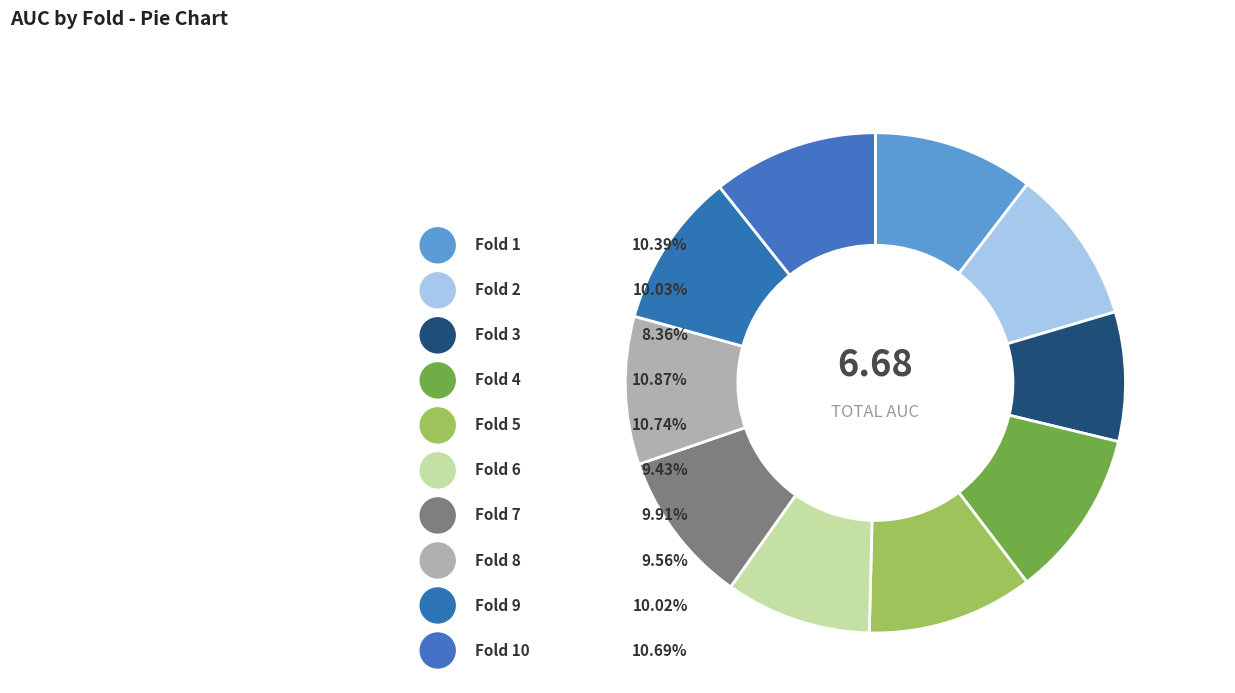

Does any single category account for the majority?

No